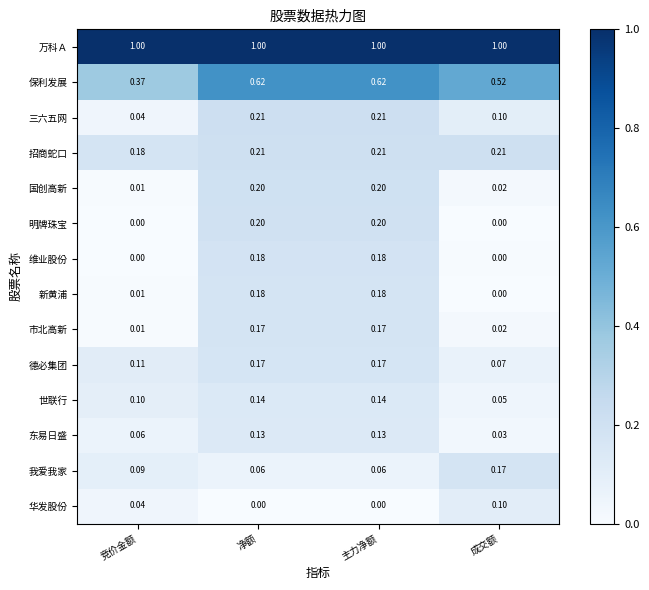

Which series has the widest spread of values?

保利发展